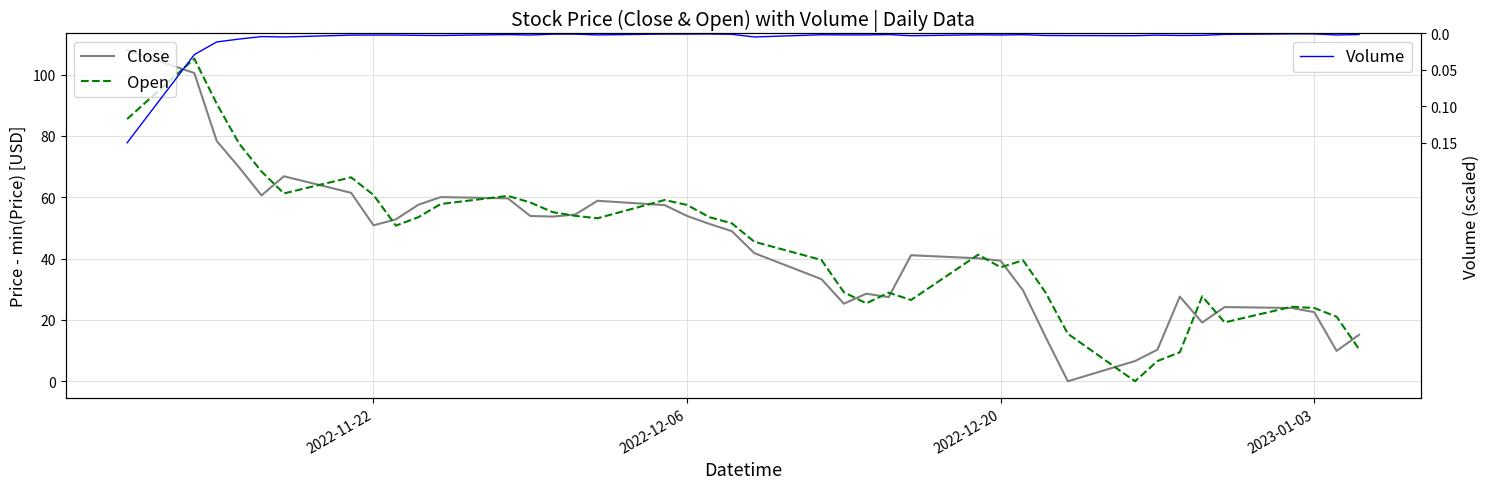

How many times do Close and Open cross each other?

18